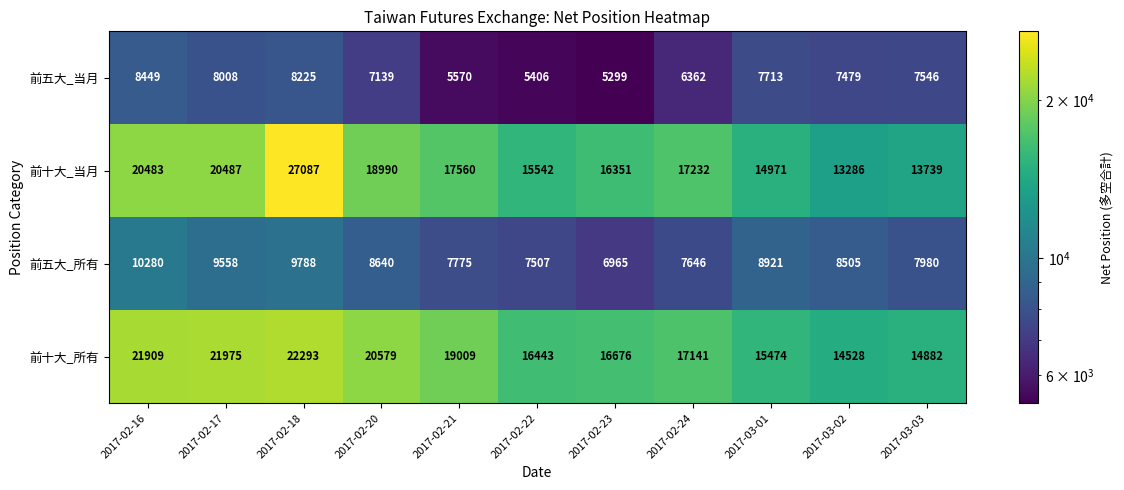

Rank the series at 2017-03-03 from highest to lowest value.

前十大_所有, 前十大_当月, 前五大_所有, 前五大_当月